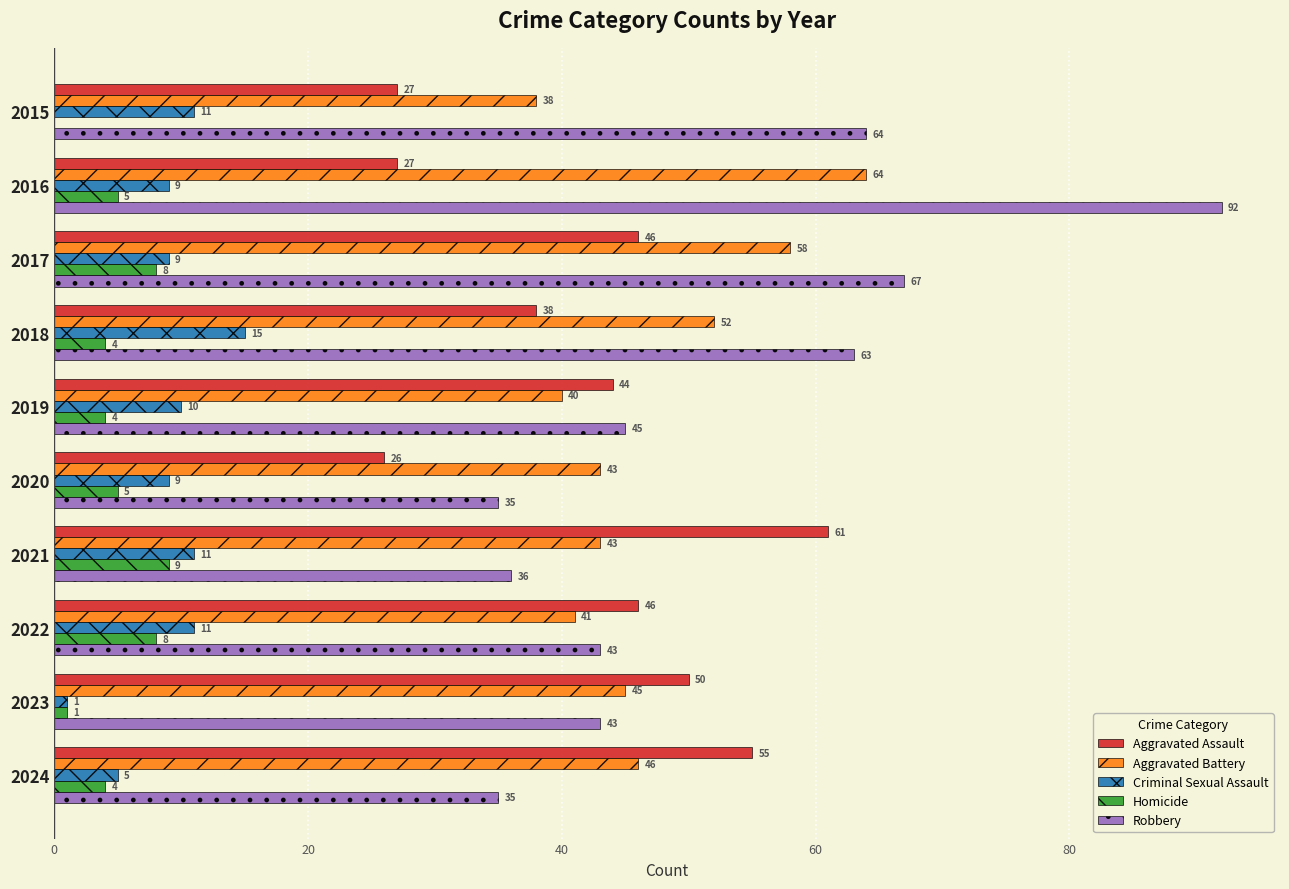

At which category is the sum across all series the highest?

2016